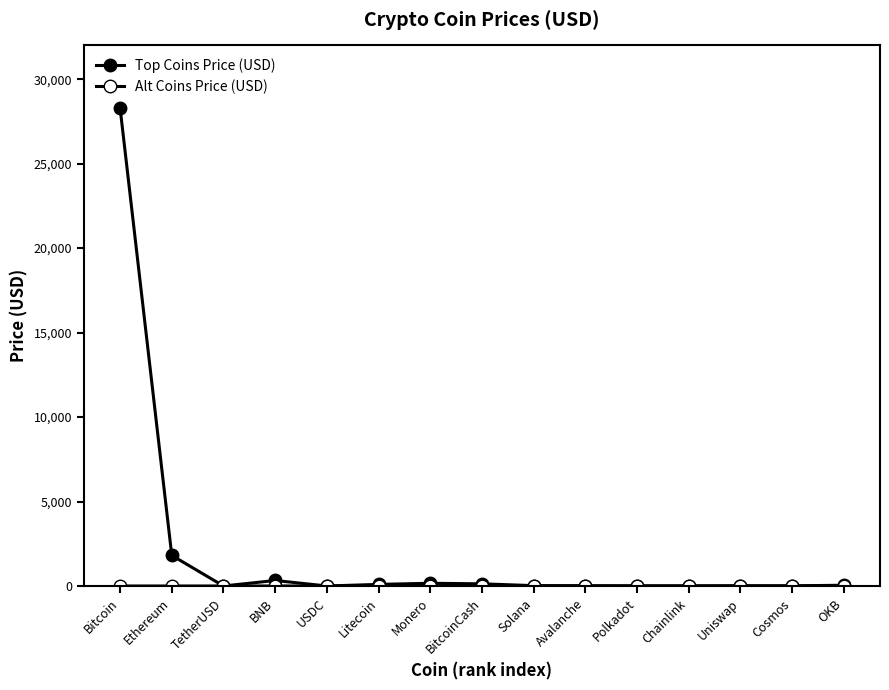

Reading left to right, what are all the values shown in this chart?

Top Coins Price (USD): 28301.5	1812.1	1.0	326.7	1.0	95.4	161.9	128.9	22.0	17.4	6.3	7.5	6.2	11.6	44.9
Alt Coins Price (USD): 0.4	0.4	0.1	1.1	1.0	0.1	1.0	2.1	2.3	1.2	6.0	0.1	13.0	0.0	5.2